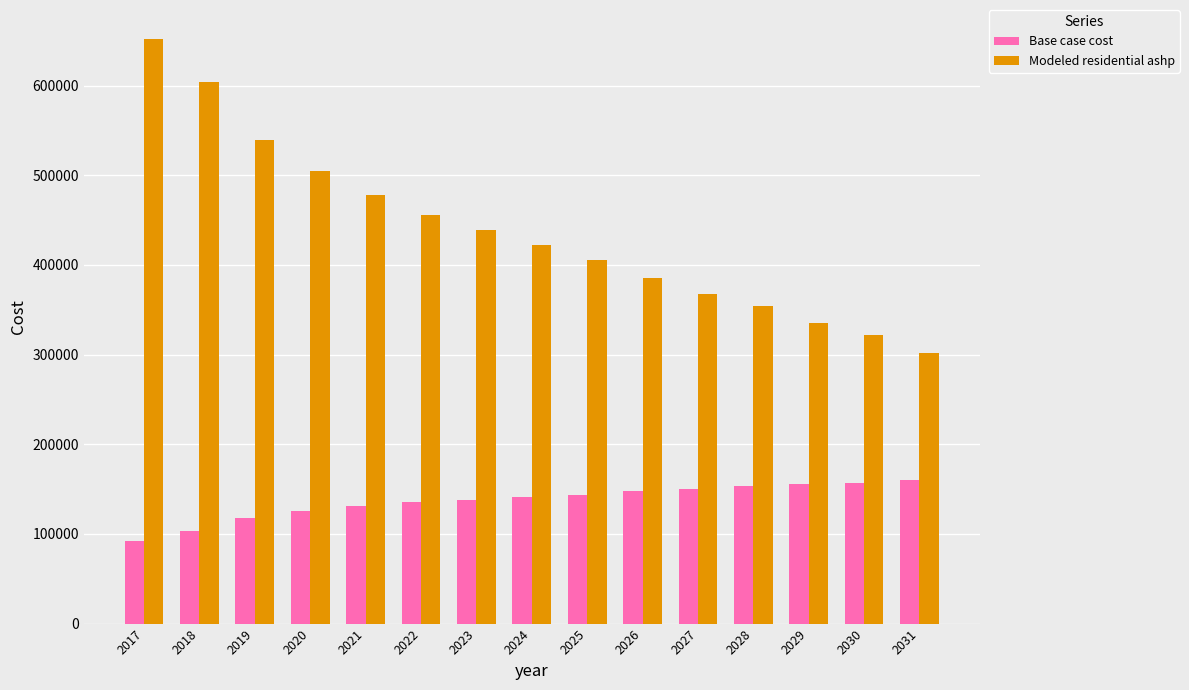

Which series has the largest range (max minus min)?

Modeled residential ashp